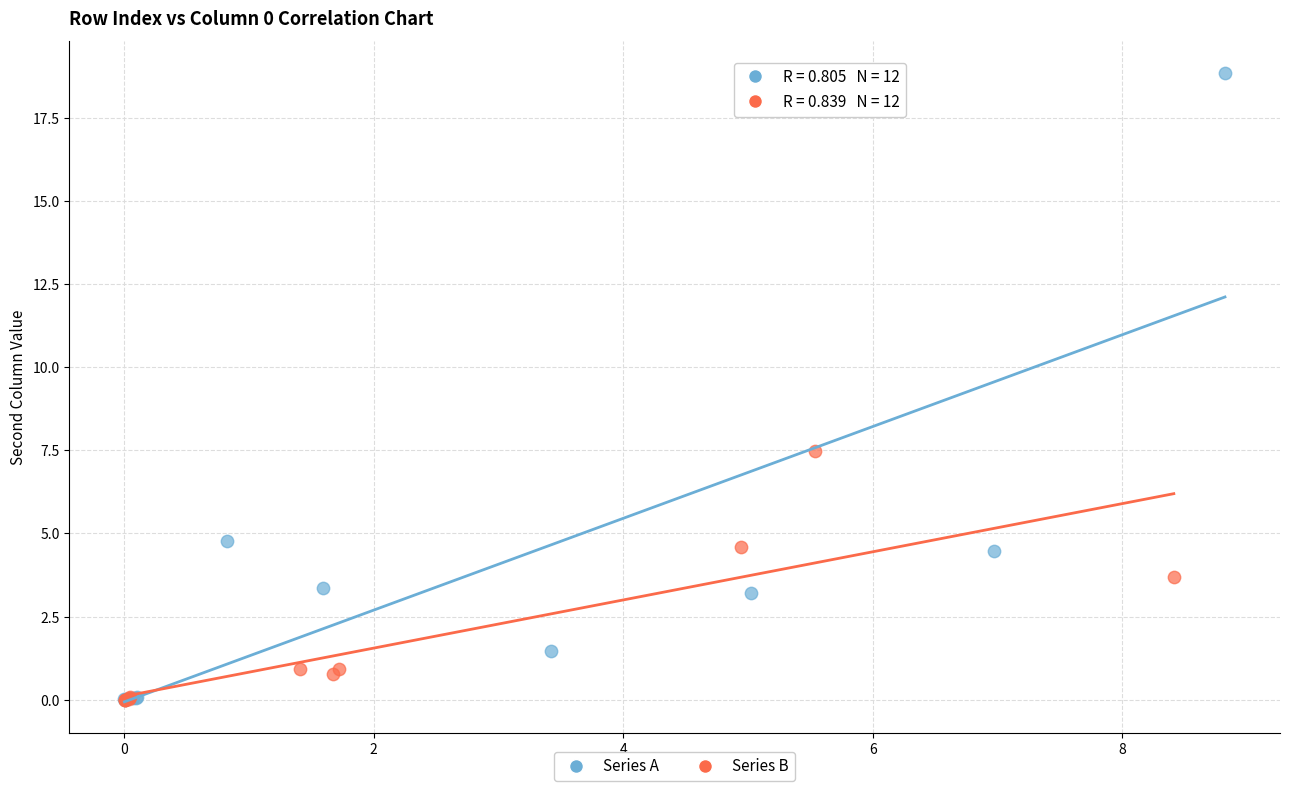

Which series has the widest spread of Y values?

Series A